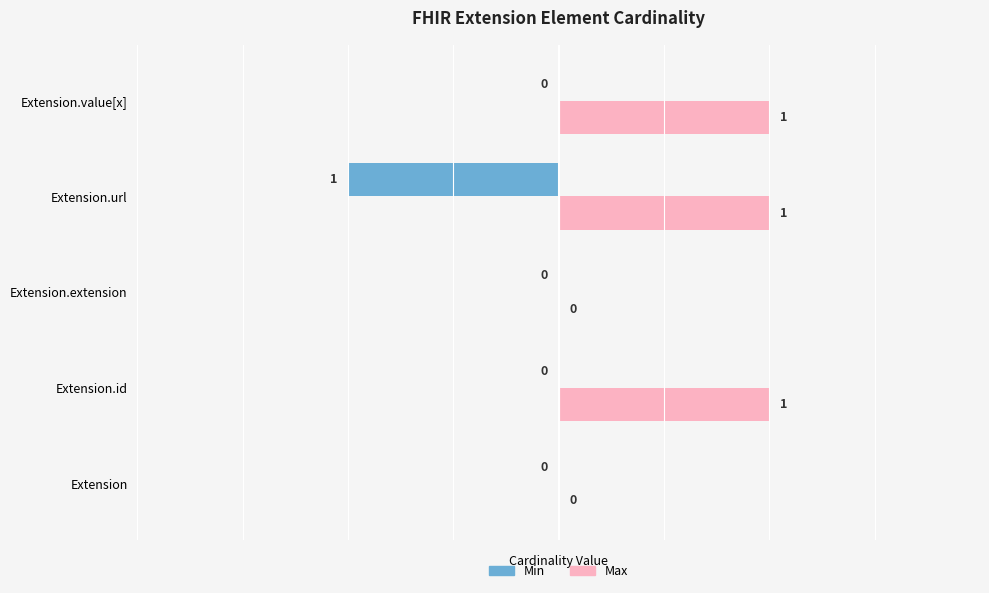

How many distinct data groups are displayed?

2